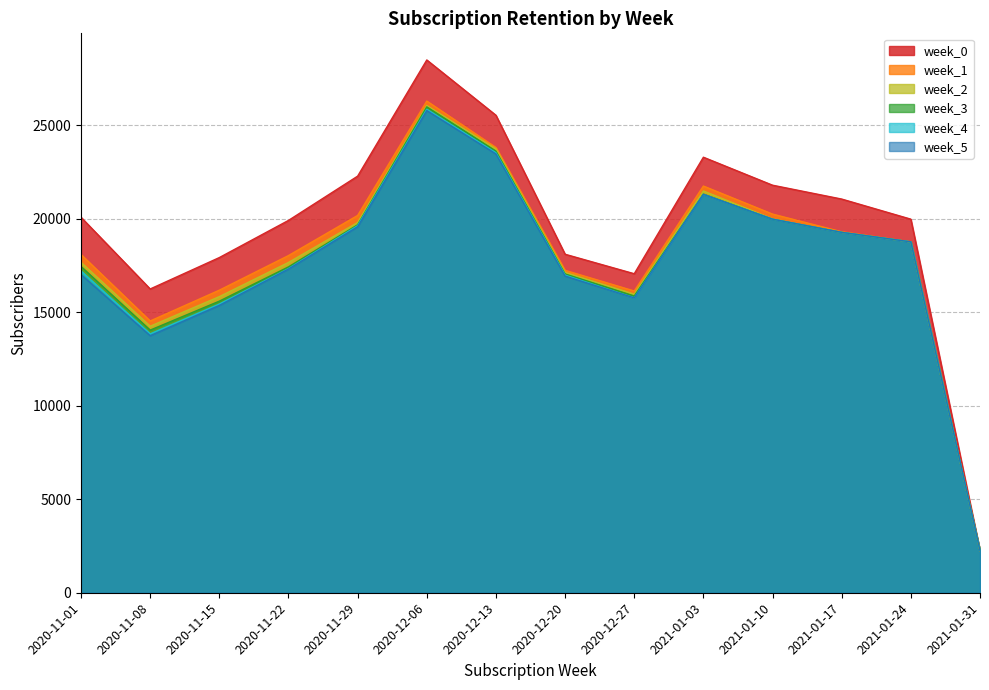

Which category has the highest value in the week_3 series?

2020-12-06